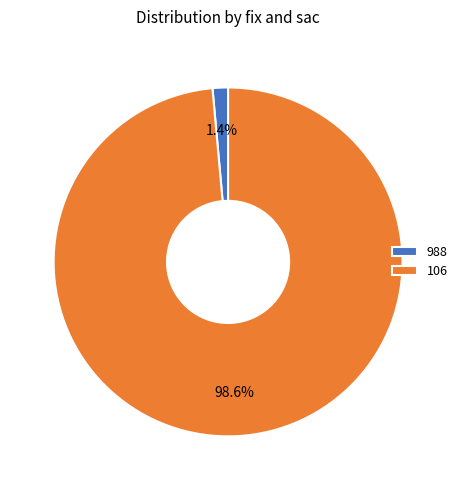

To the nearest percent, what portion does 106 represent?

99%